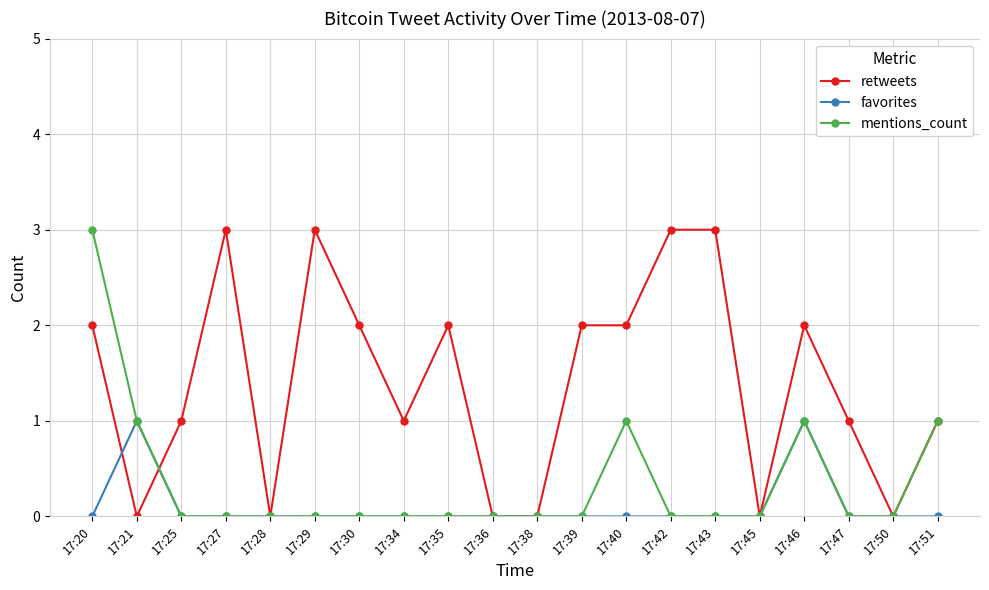

List the series in order of their overall mean, lowest first.

favorites, mentions_count, retweets